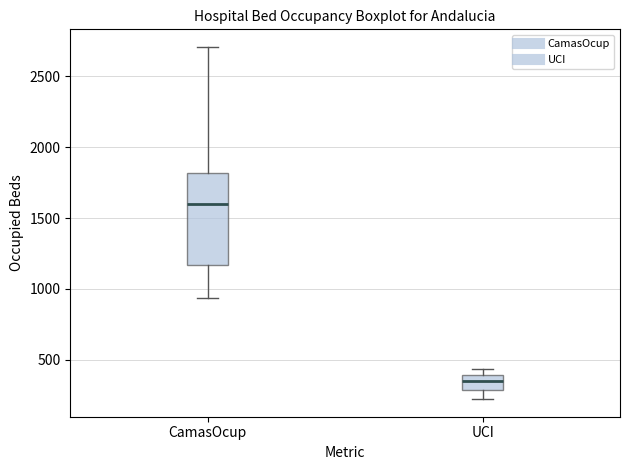

Where does the median line of the box for CamasOcup sit on the y-axis? The values are not printed on the chart, so give them approximately, as read against the axis.

1600